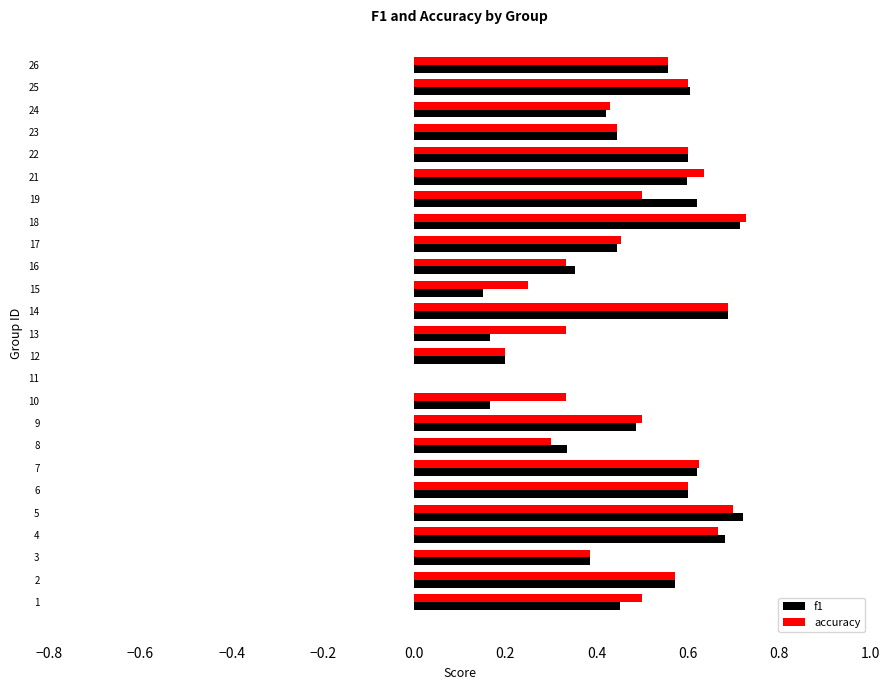

The accuracy series shows 0.2 at 25. True or false?

False